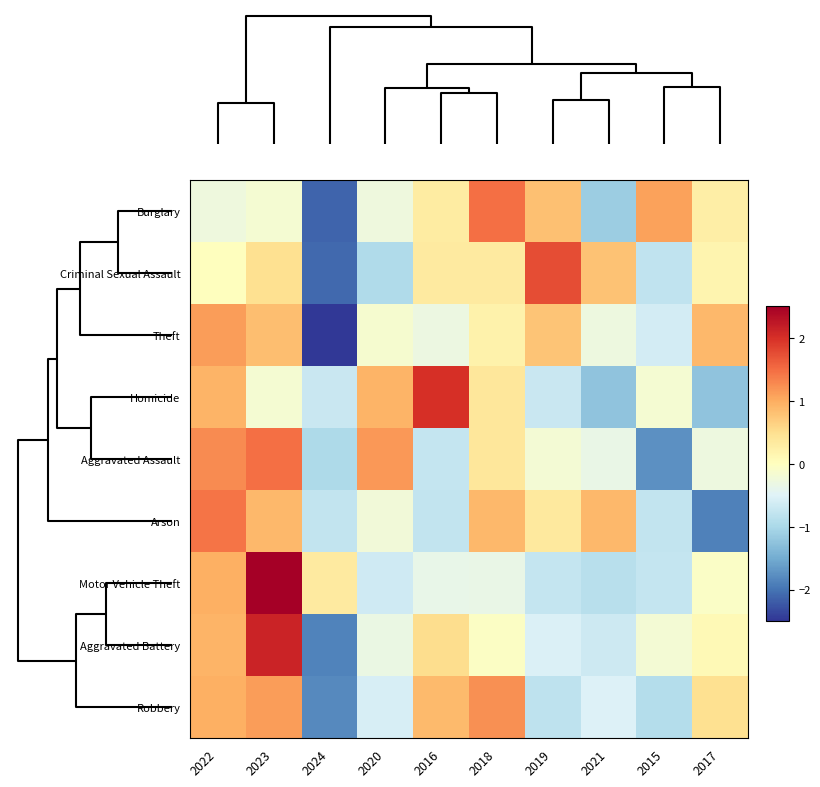

What is the minimum value shown in the chart?

-2.5